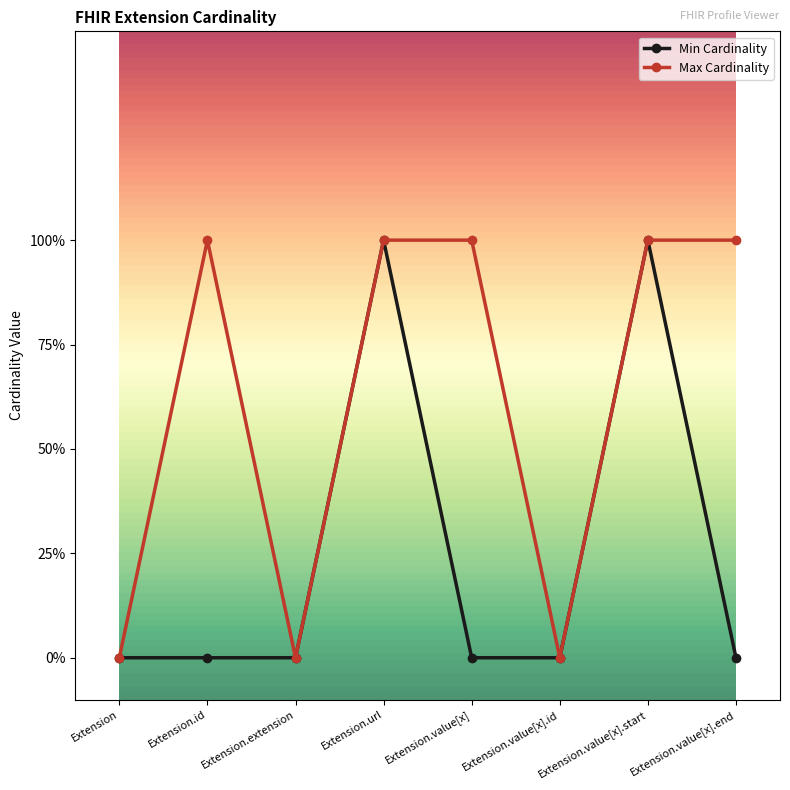

Reading left to right, list all the values displayed in this chart.

Min Cardinality: 0	0	0	1	0	0	1	0
Max Cardinality: 0	1	0	1	1	0	1	1